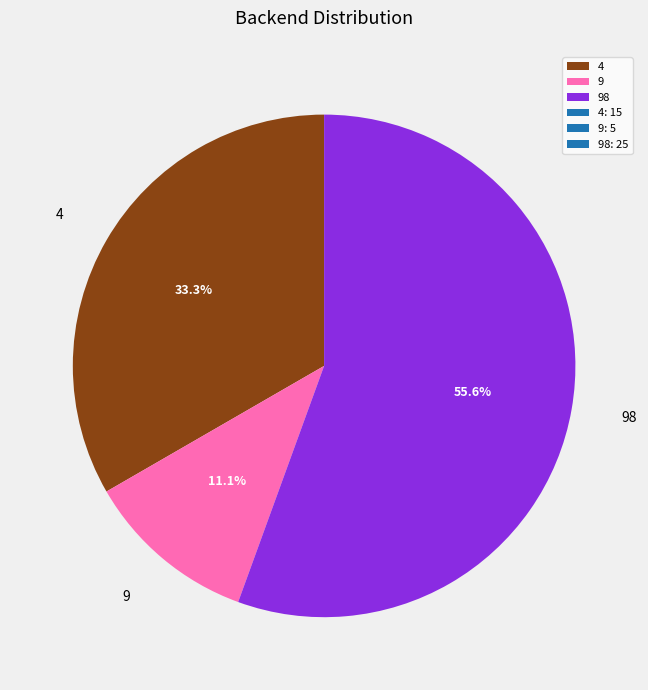

To the nearest percent, what portion does 98 represent?

56%